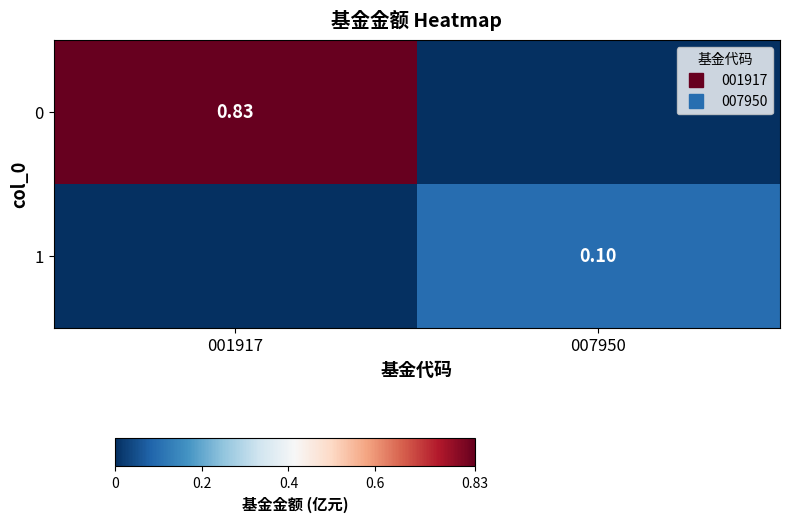

At which category is the sum across all series the highest?

001917